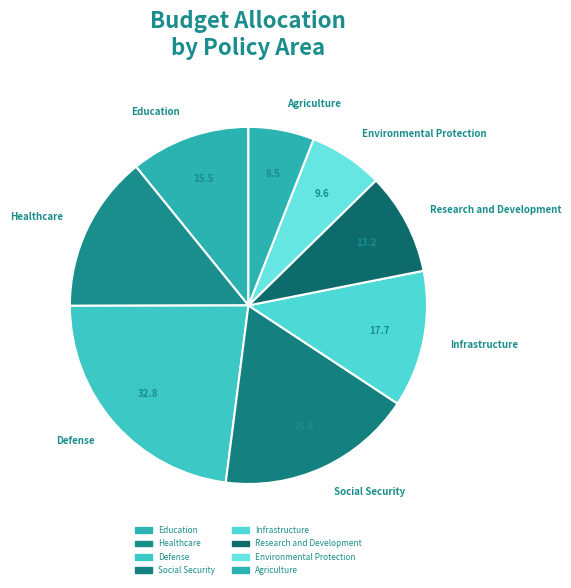

How much of the chart is everything except Education?

89.2%